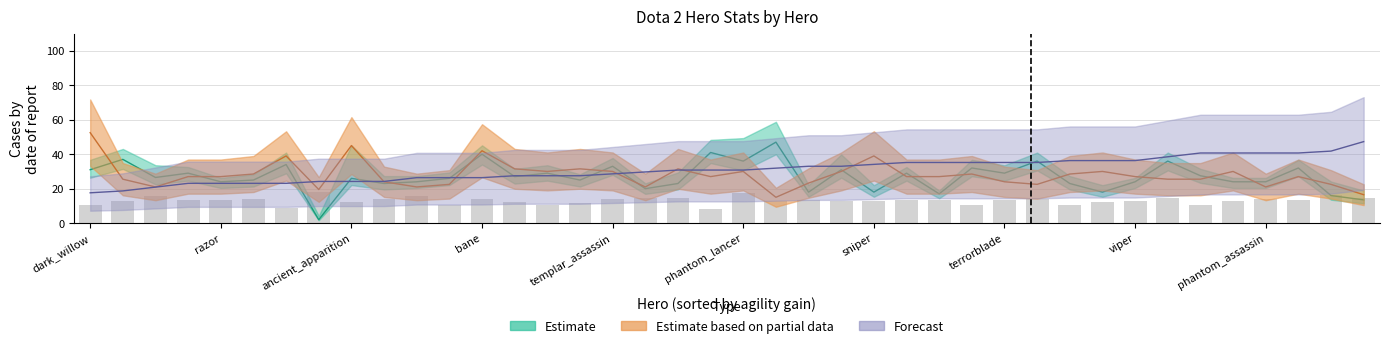

What is the spread (max minus min) of values at clinkz?

3.0